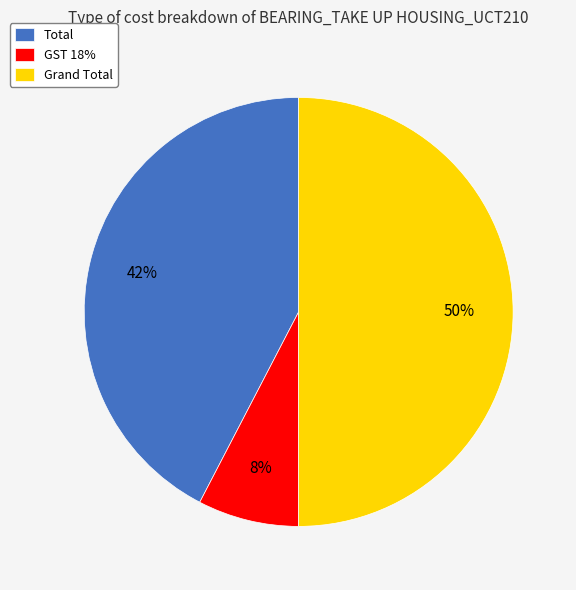

True or false: Grand Total accounts for 64% of the total.

False